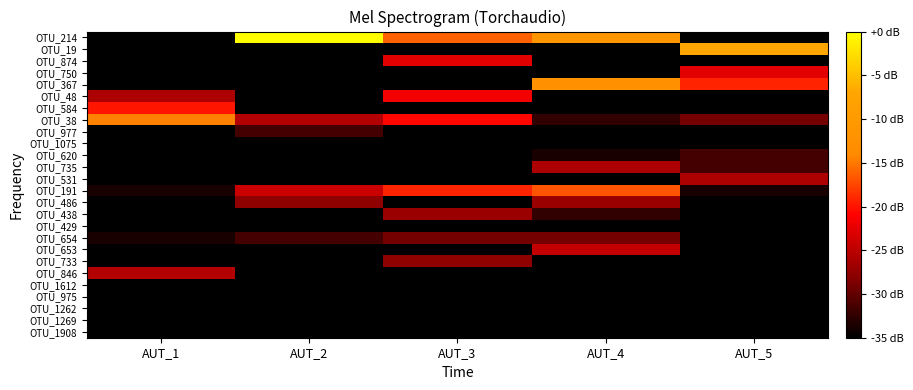

At which category is the sum across all series the highest?

AUT_3